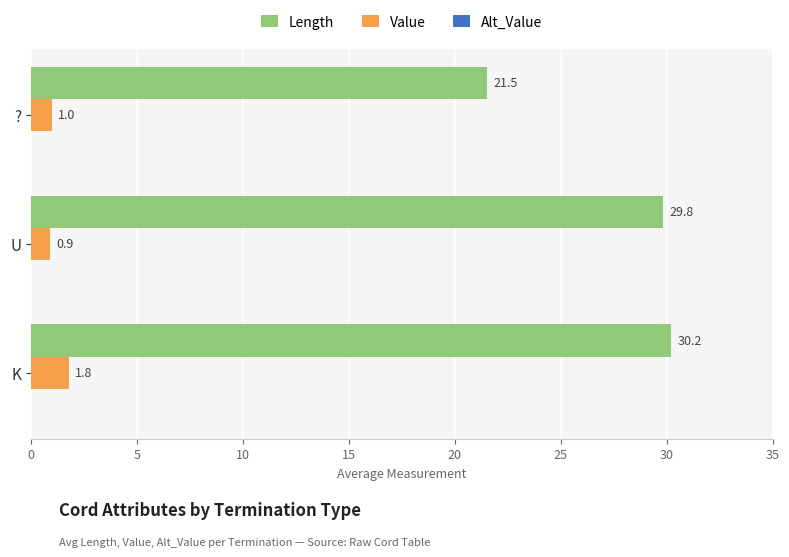

What is the sum of all Length values?

81.5